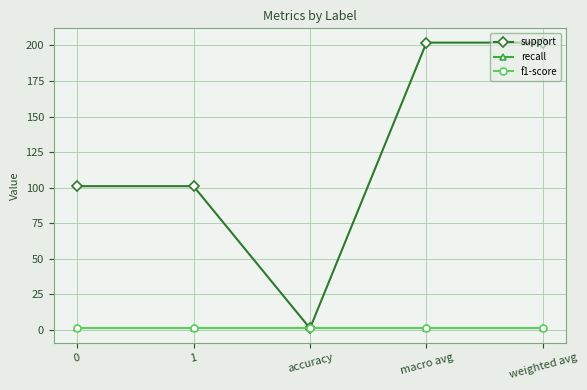

What is the minimum value for f1-score?

1